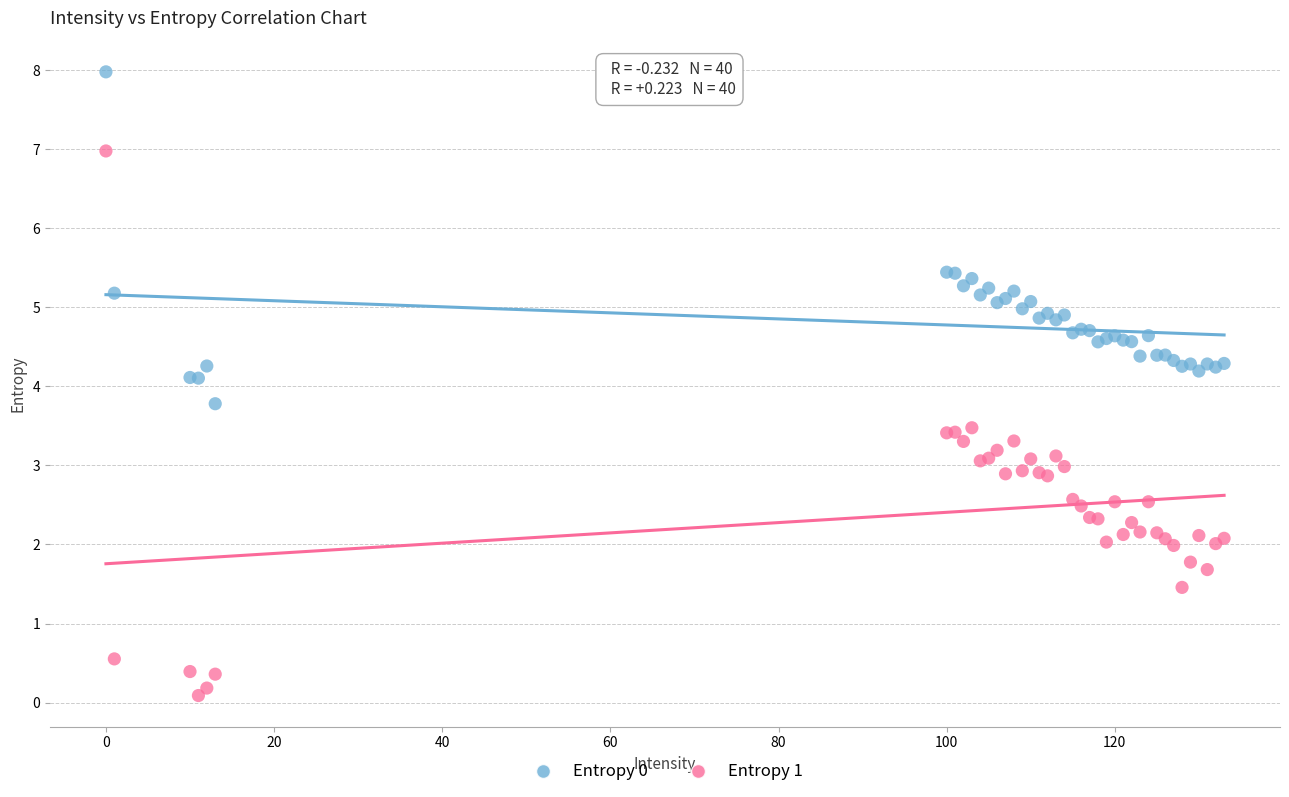

Which series has the largest Y range (max minus min)?

Entropy 1